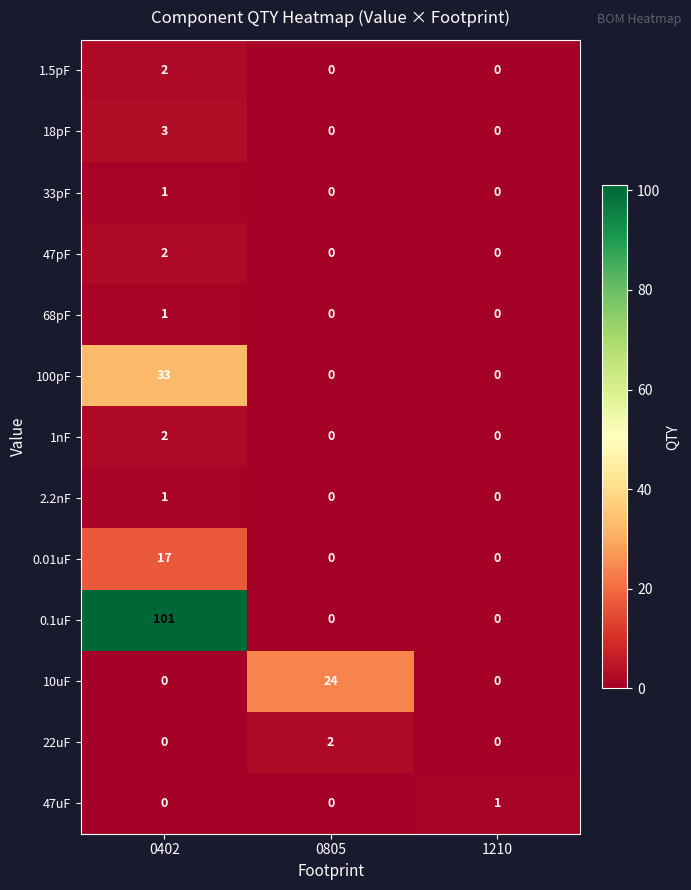

At which category is the sum across all series the highest?

0402